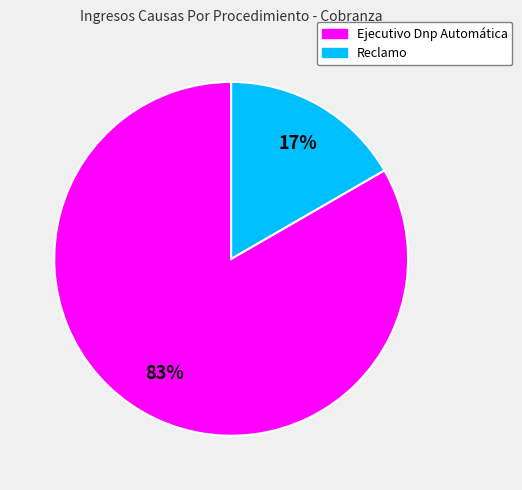

How many slices are in this pie chart?

2